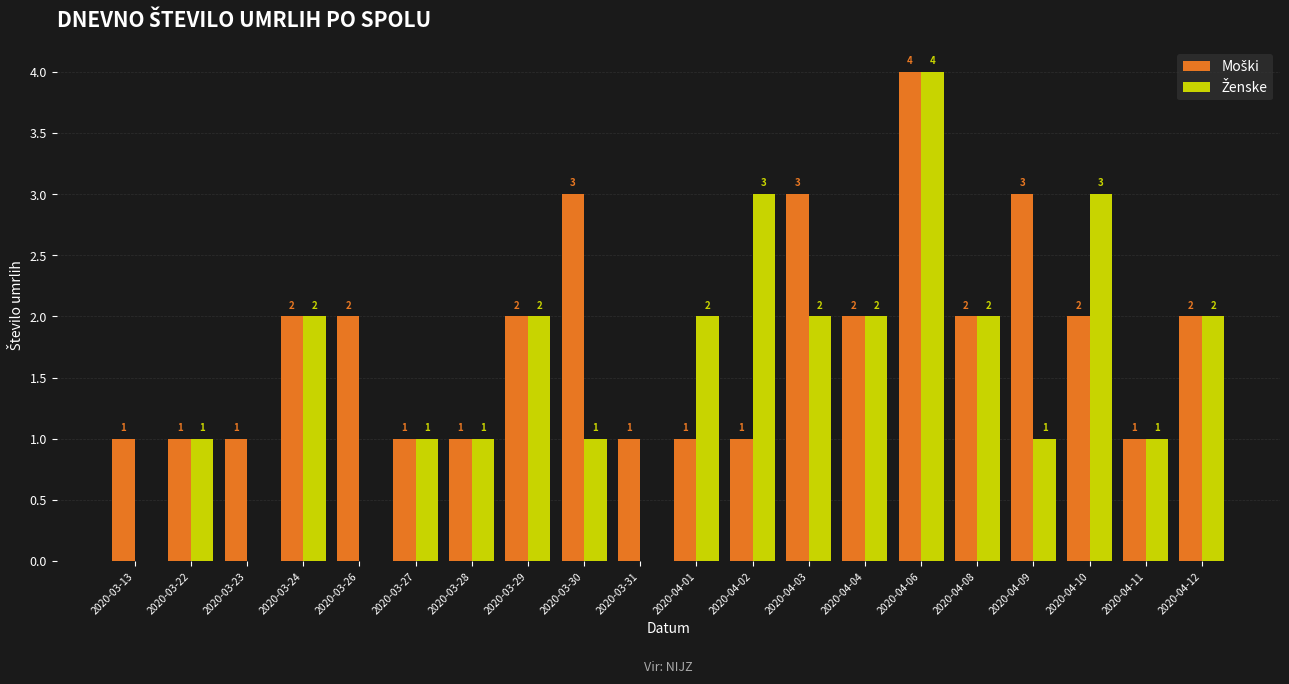

Which label corresponds to the largest value in the chart?

2020-04-06